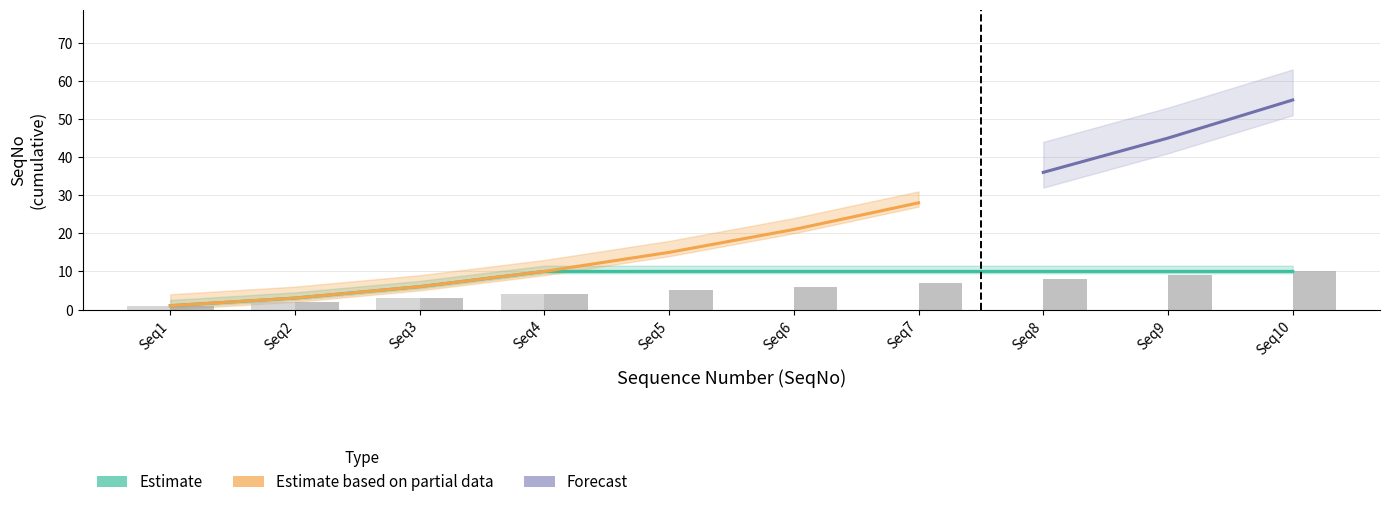

Between Seq9 and Seq7, which is larger?

Seq9